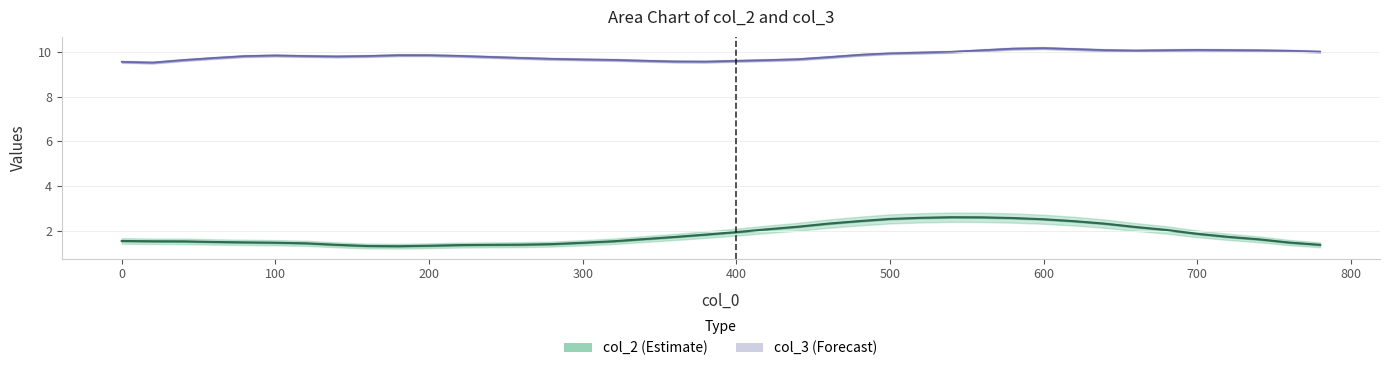

In col_3, how many points are lower than both neighbors (excluding endpoints)?

4